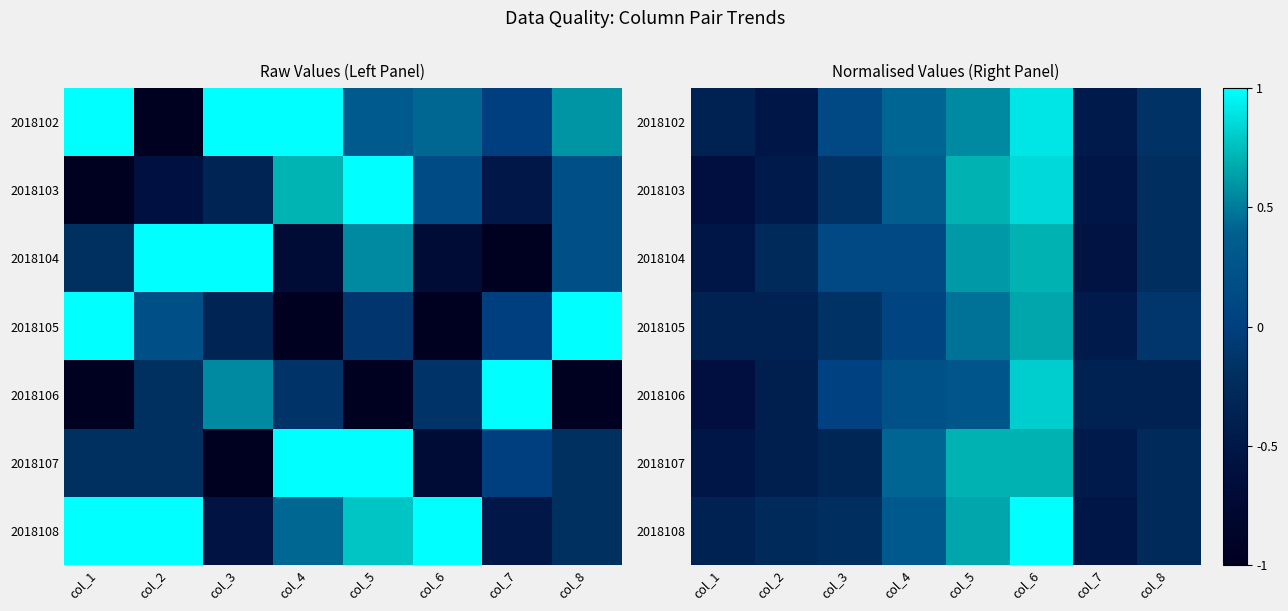

Read the 2018102 value at col_1.

-0.4